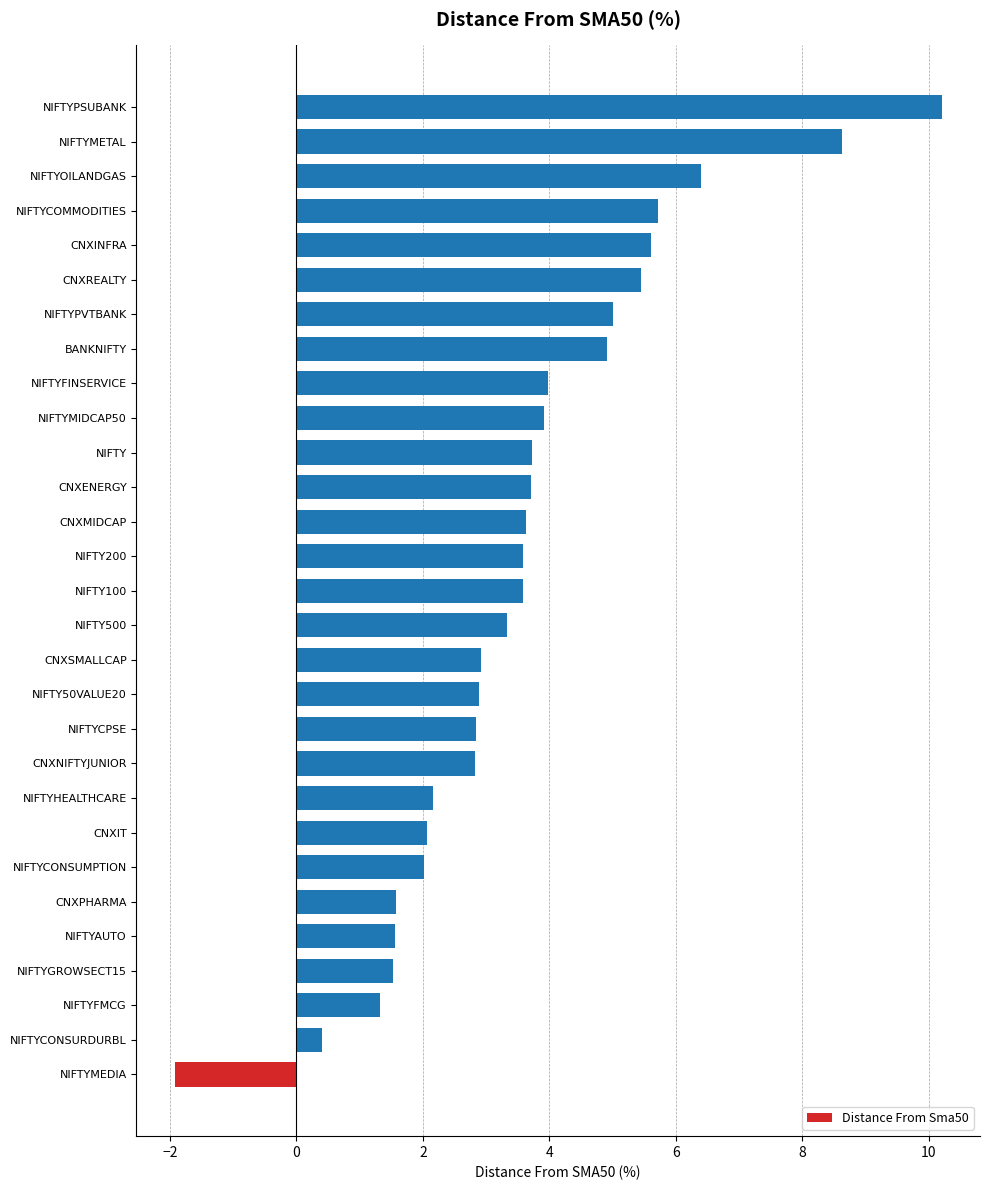

What is the change in value from NIFTYMEDIA to CNXIT?

+4.0